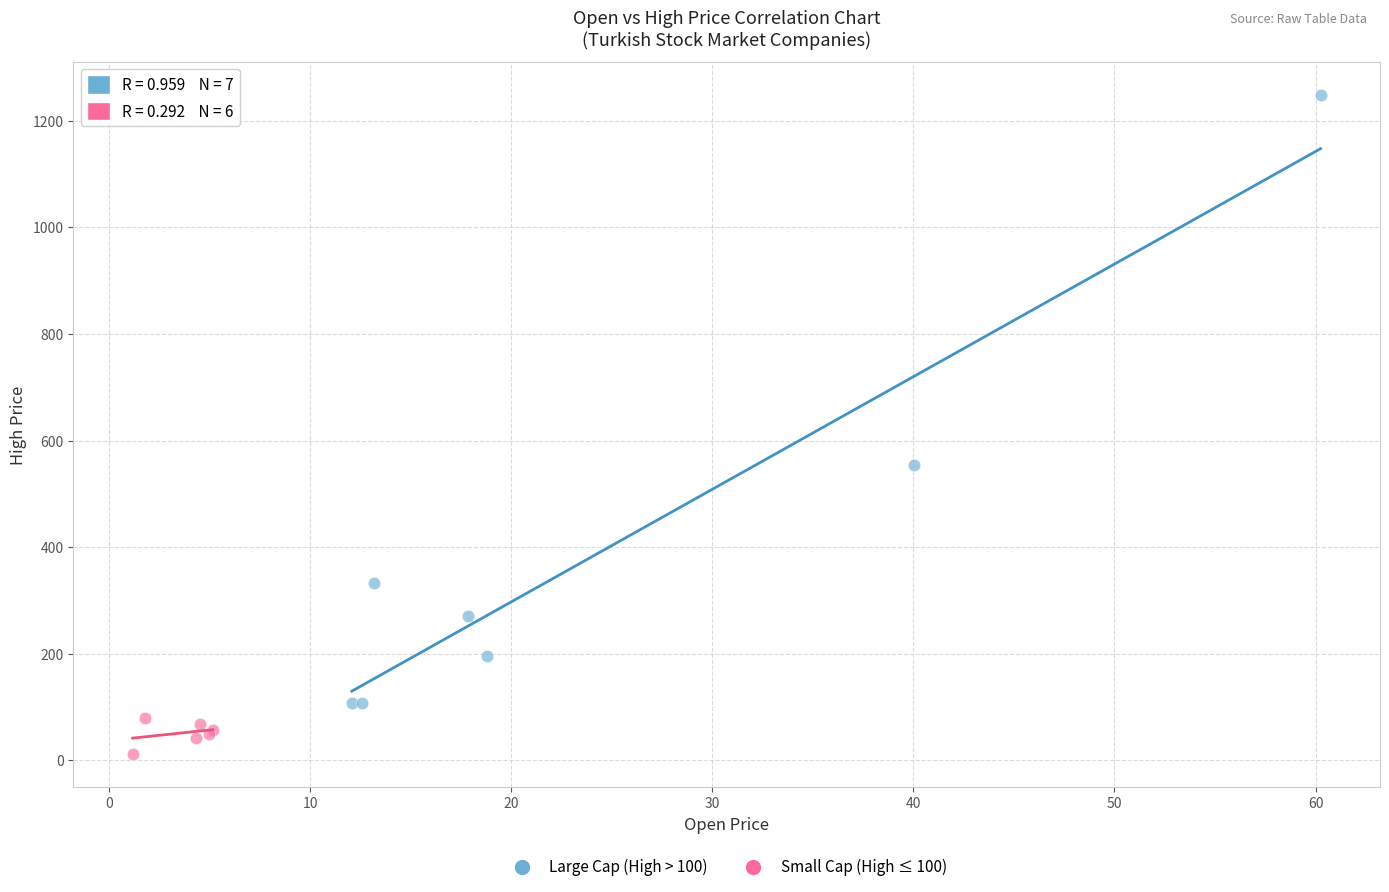

Which series contains the highest Y value?

Large Cap (High > 100)